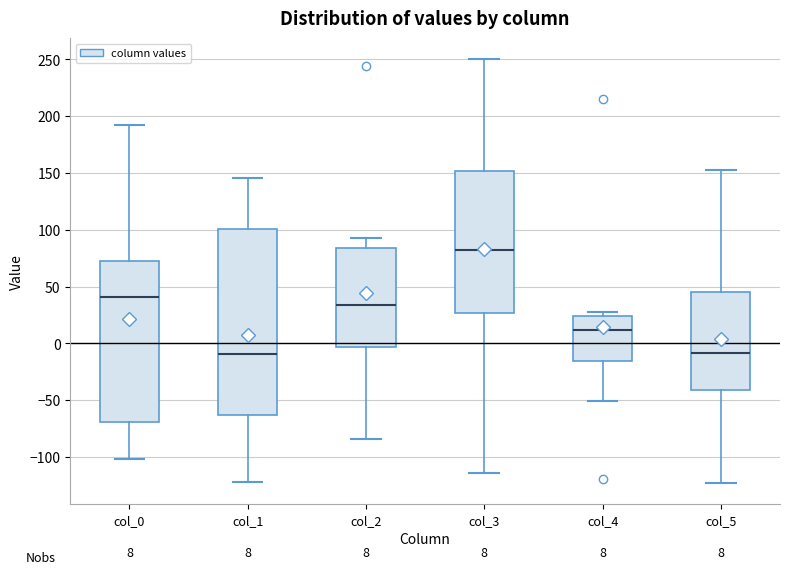

Which box has the highest median line?

col_3